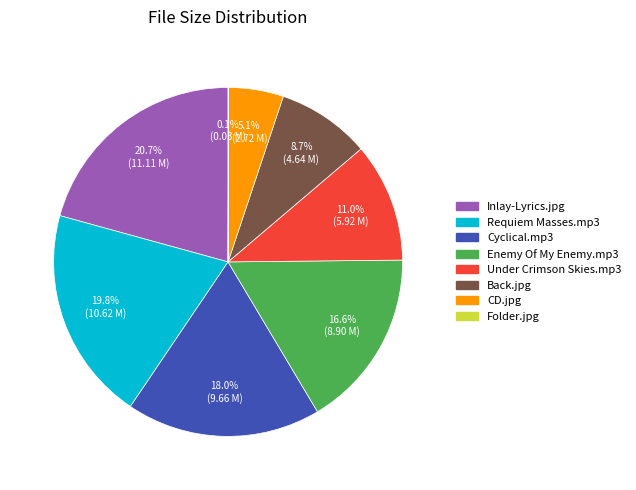

Approximately how many times larger is the value at Back.jpg compared to Enemy Of My Enemy.mp3?

0.5